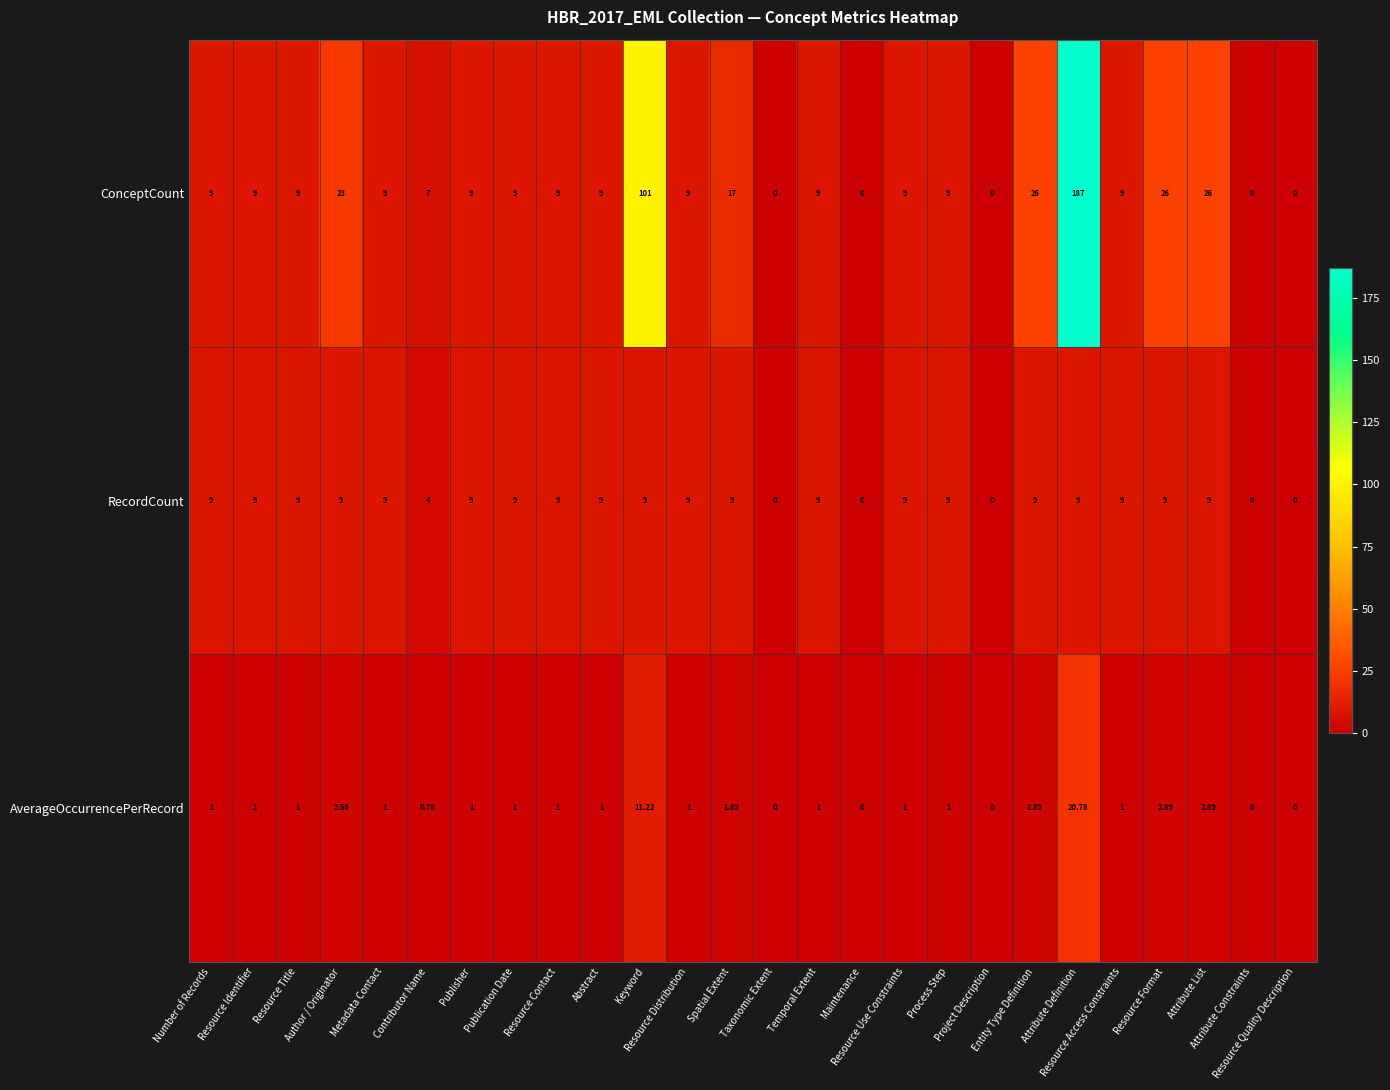

Which series has the widest spread of values?

ConceptCount